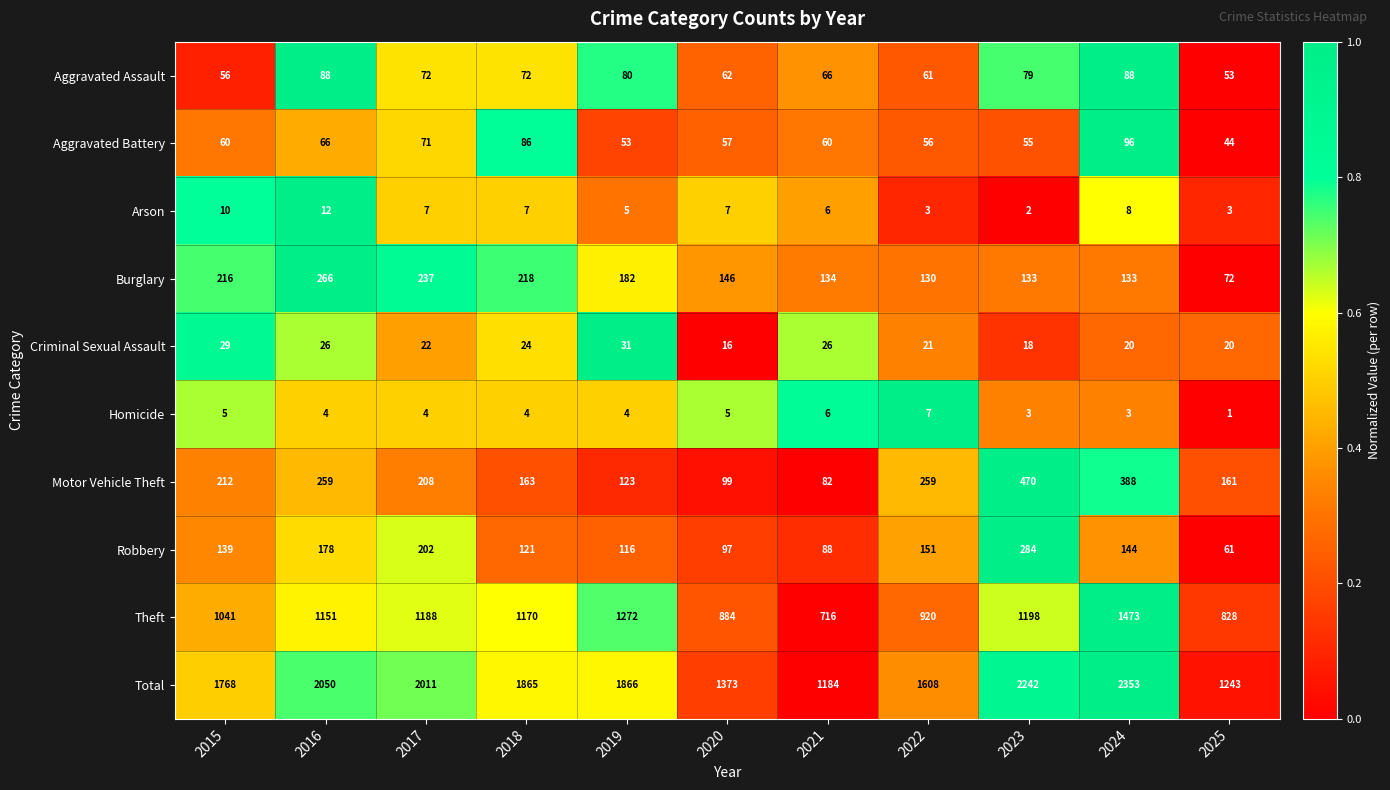

Count the Arson values in the range 3 to 8.

8